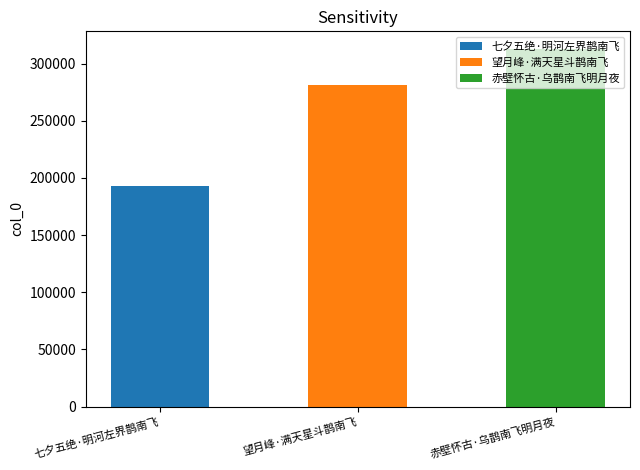

List the labels in order of value, smallest first.

七夕五绝·明河左界鹊南飞, 望月峰·满天星斗鹊南飞, 赤壁怀古·乌鹊南飞明月夜